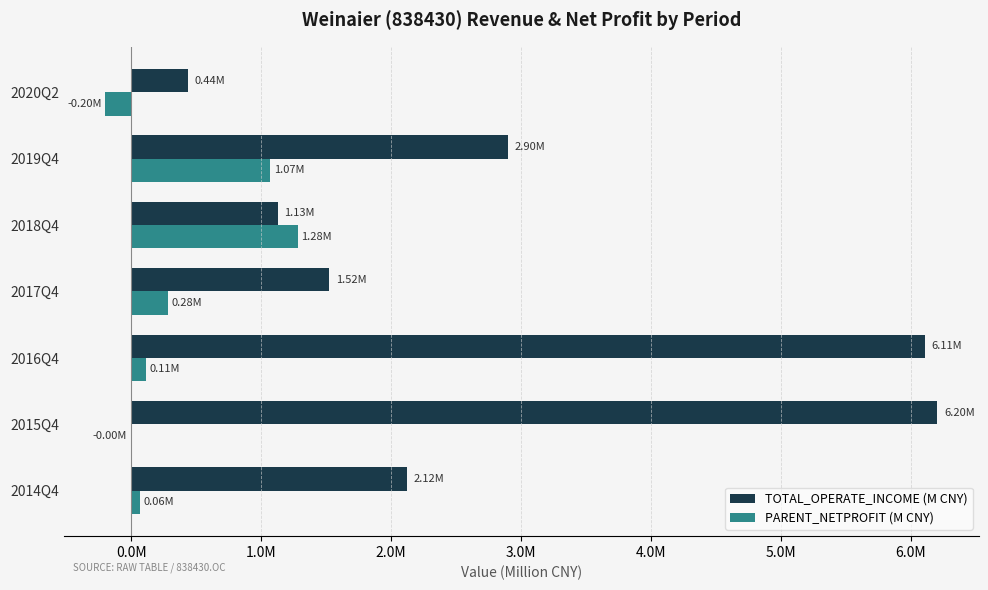

Reading left to right, what are all the values shown in this chart?

TOTAL_OPERATE_INCOME (M CNY): 2.1	6.2	6.1	1.5	1.1	2.9	0.4
PARENT_NETPROFIT (M CNY): 0.1	-0.0	0.1	0.3	1.3	1.1	-0.2